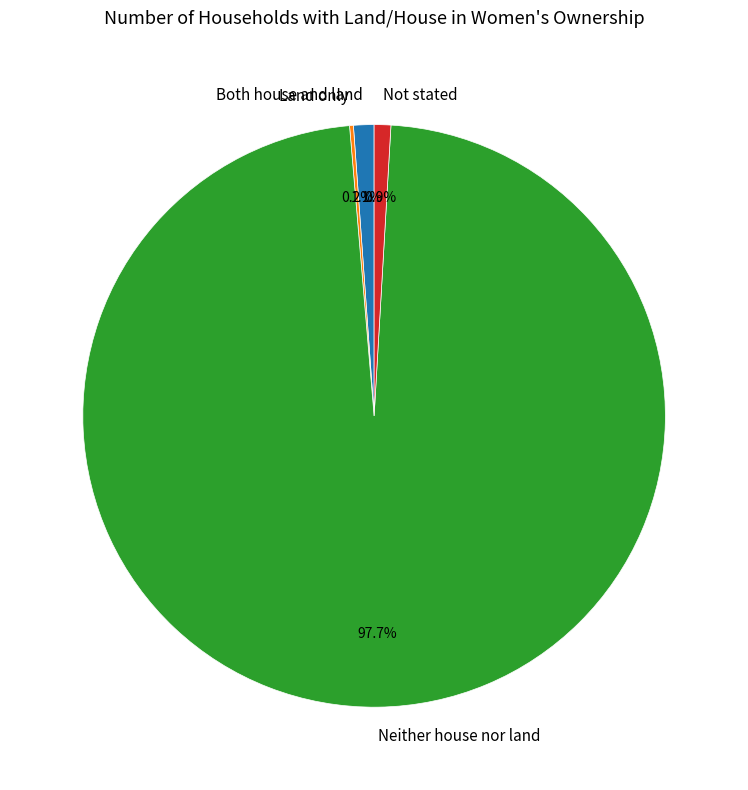

Is the sum of Neither house nor land and Not stated greater than half?

Yes